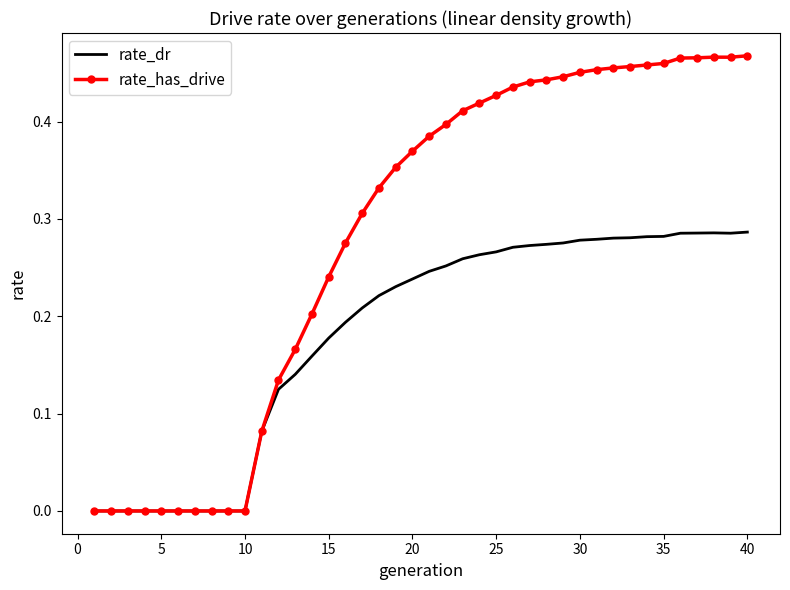

List the series in order of their overall mean, highest first.

rate_has_drive, rate_dr